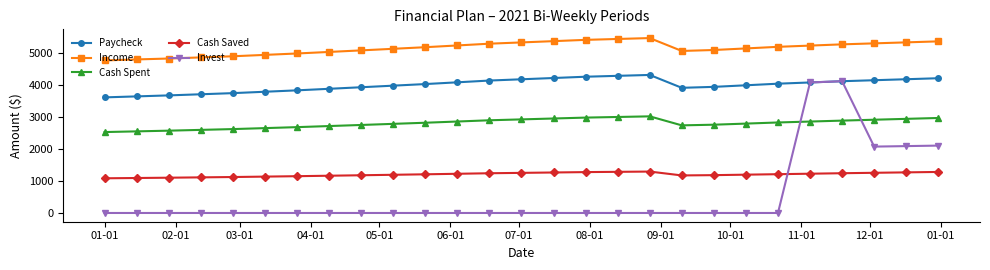

What is the lowest value of the Income series?

4775.1